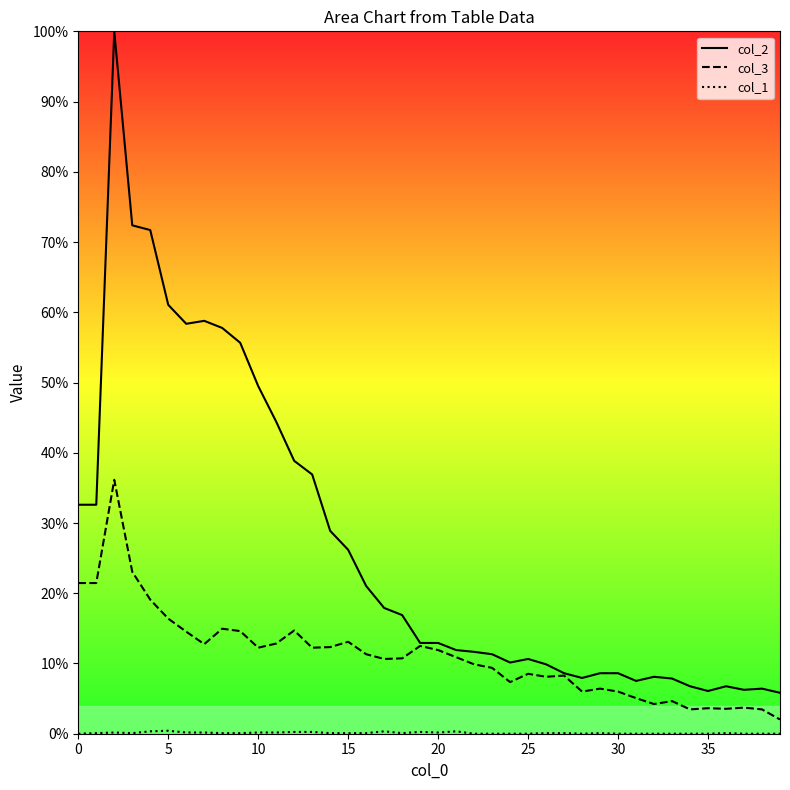

At 30, list the series in order from smallest to largest.

col_1, col_3, col_2